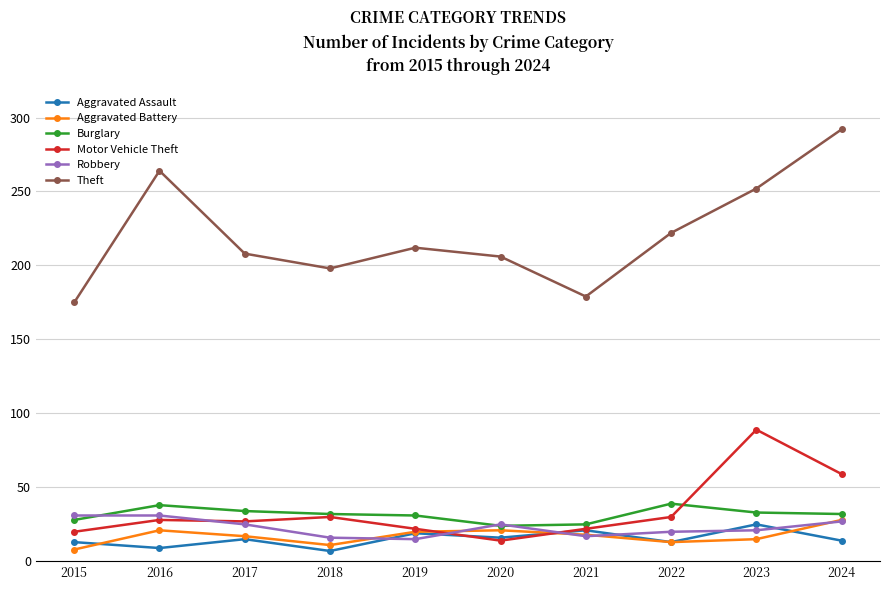

How many values in the Theft series are below 212?

5